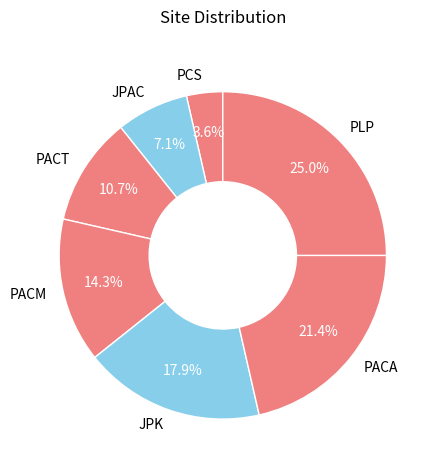

To the nearest percent, what is the difference between the PACA and PLP slice percentages?

4%